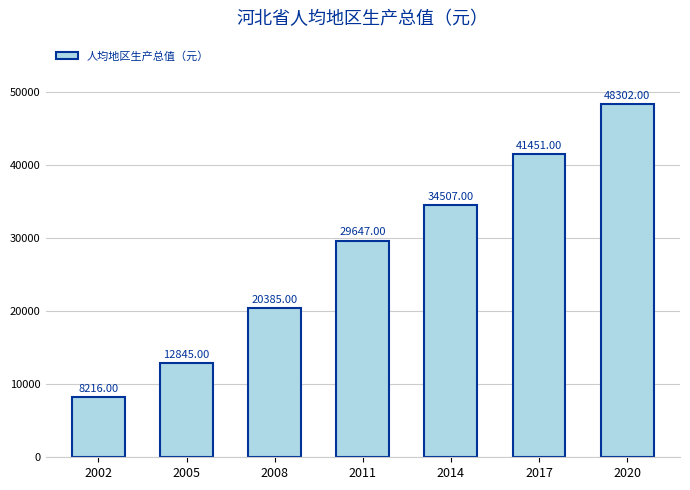

Approximately how many times larger is the value at 2020 compared to 2005?

3.8